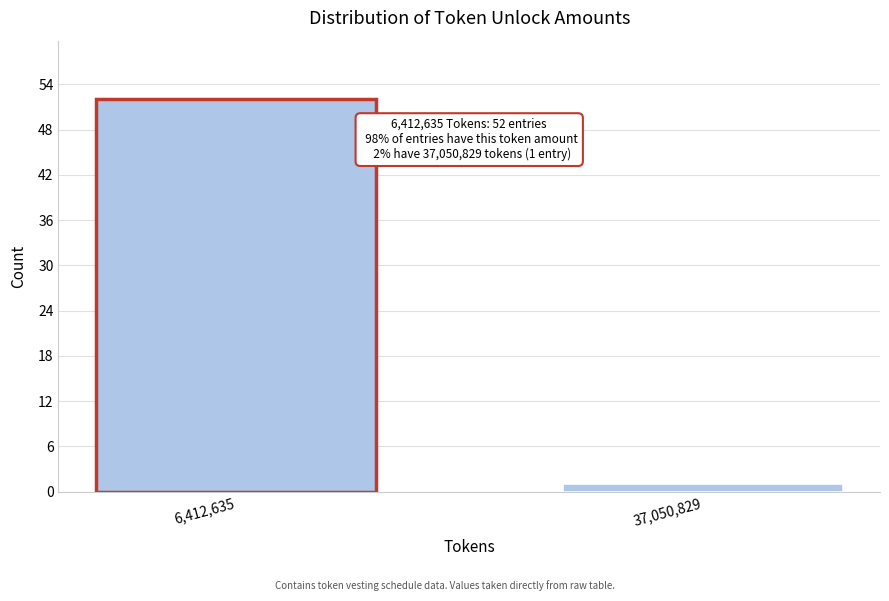

Reading right to left, transcribe all the data shown in this chart.

37,050,829=1	6,412,635=52